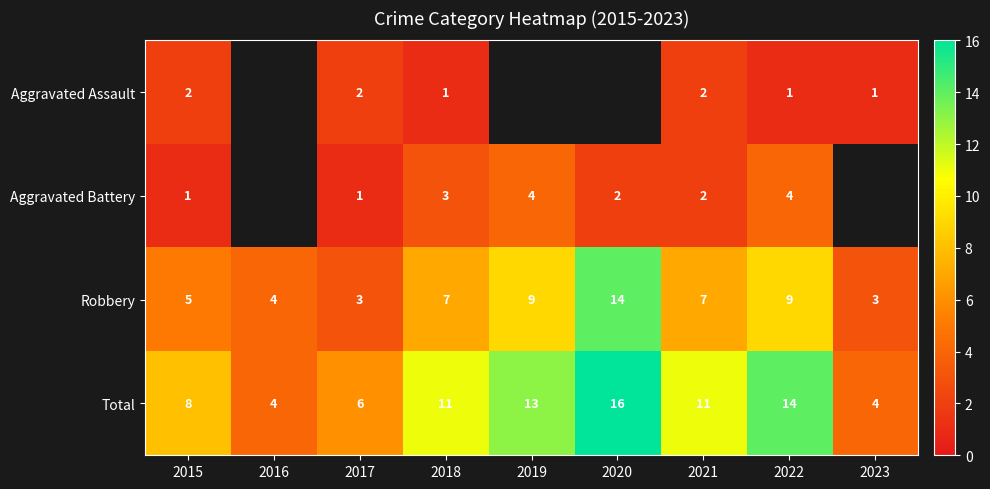

Is it true that Robbery equals 3.5 at 2015?

False